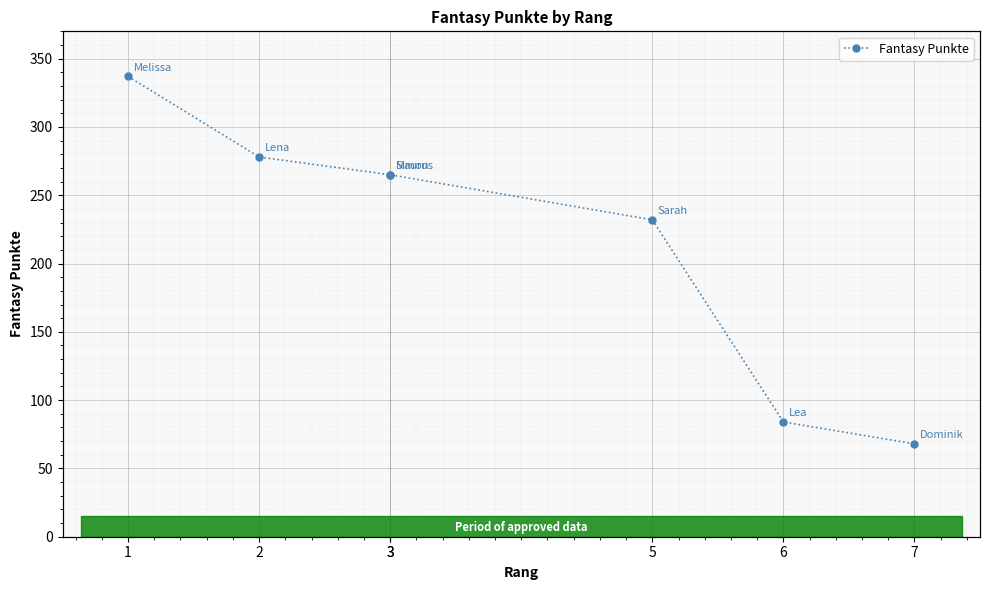

True or false: there are more than 0 points higher than both neighbors.

False